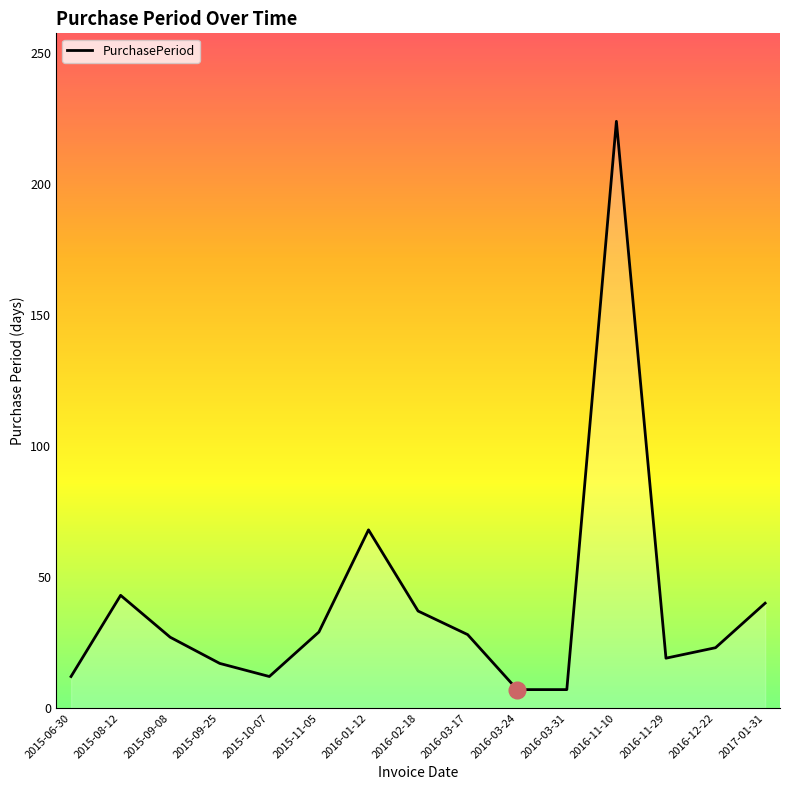

Is it true that the value at 2016-02-18 is 37?

True